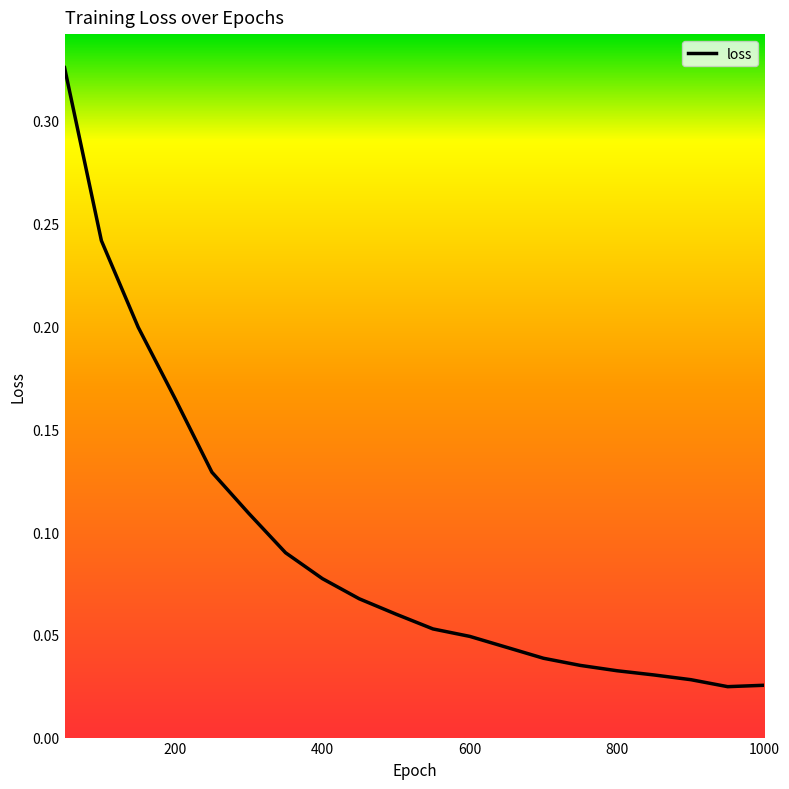

What is the difference between the second highest and second lowest values?

0.2